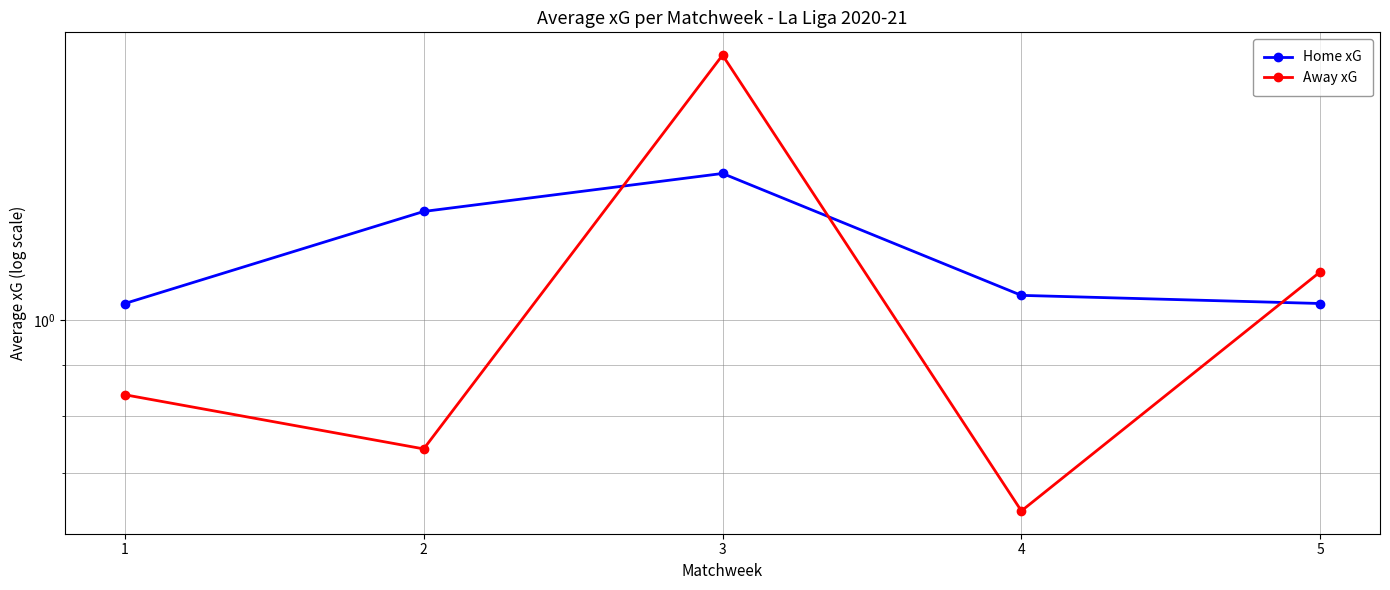

Which series has the widest spread of values?

Away xG